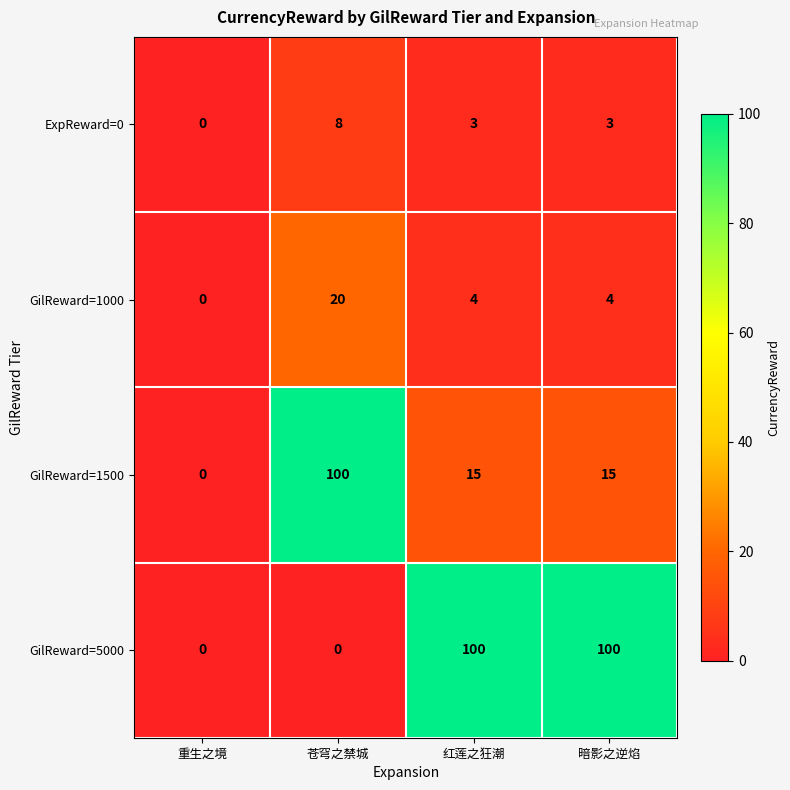

At 苍穹之禁城, list the series in order from smallest to largest.

GilReward=5000, ExpReward=0, GilReward=1000, GilReward=1500